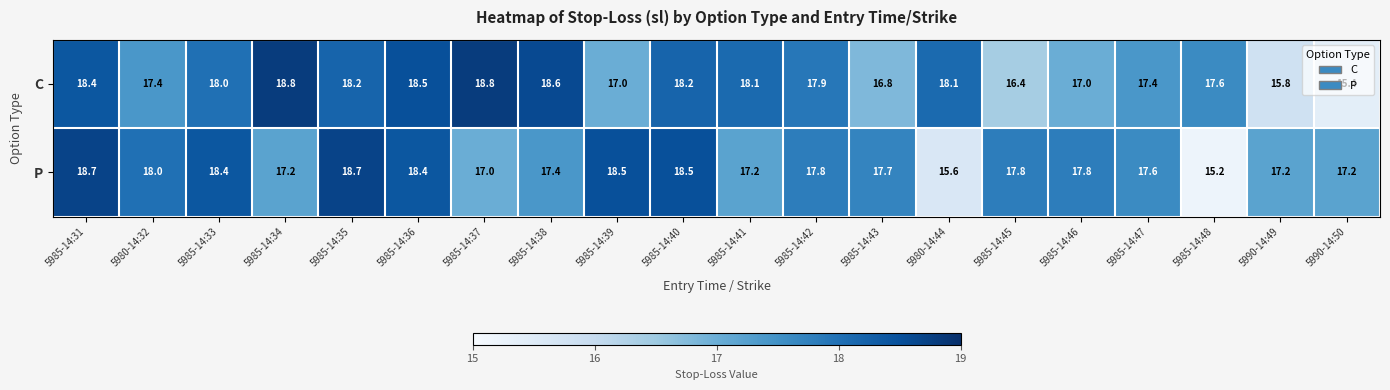

What is the maximum value for P?

18.7